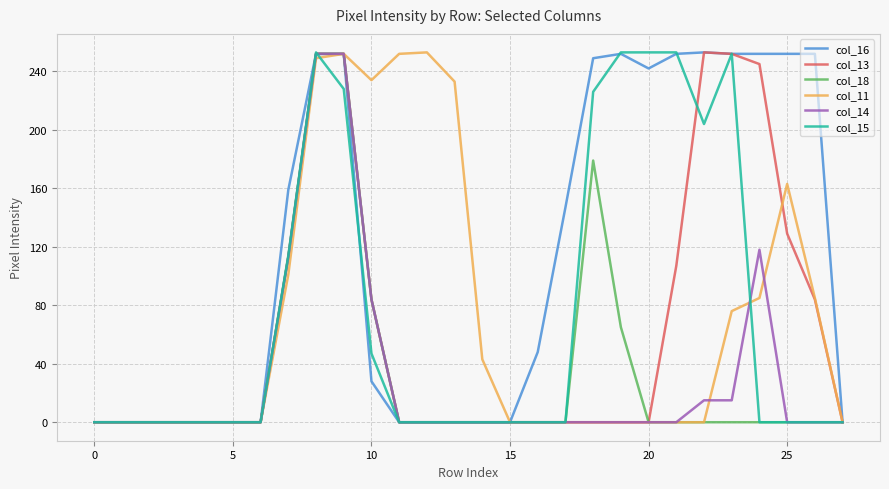

Which series has the largest total across all categories?

col_16